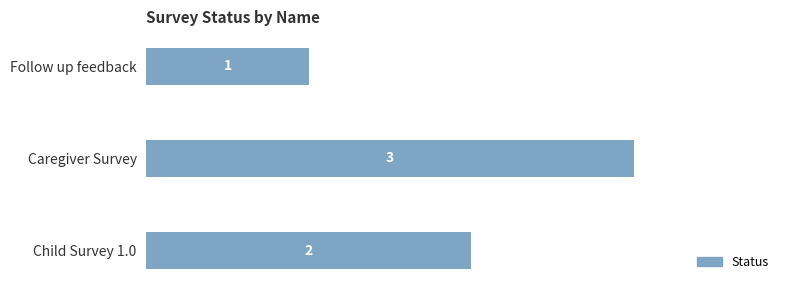

Is it true that the value at Follow up feedback is 2?

False